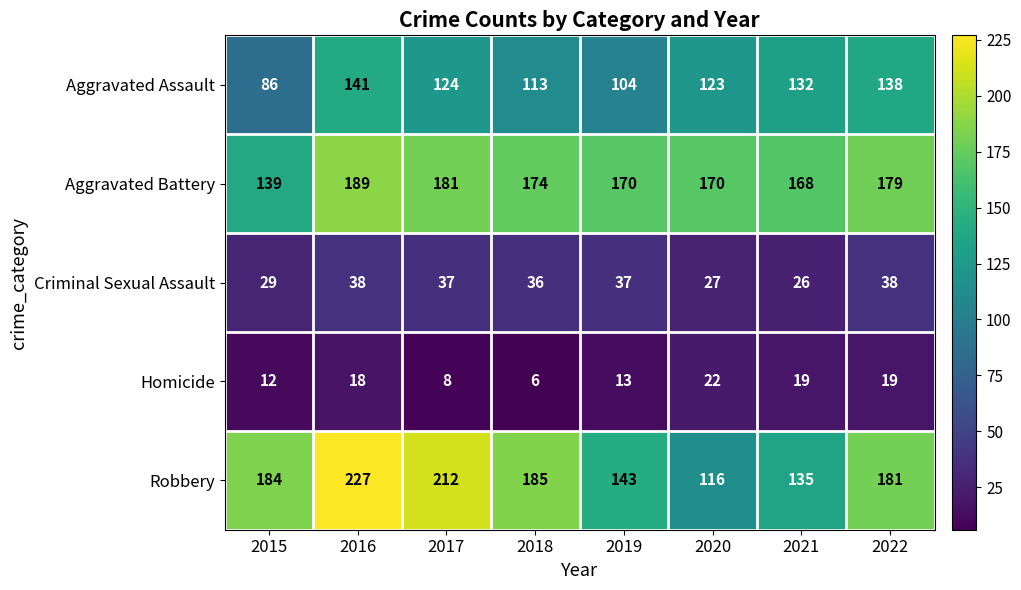

What is the total value across all series at 2016?

613